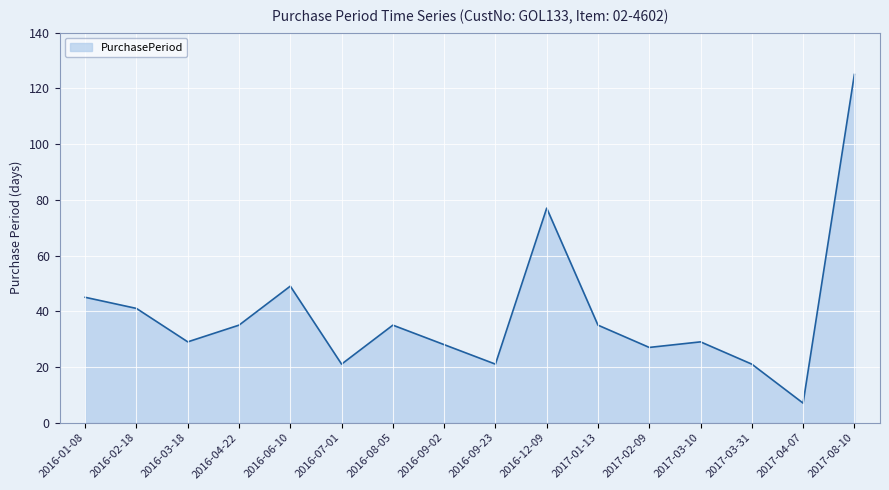

The chart shows a value of 35 at 2016-04-22. True or false?

True